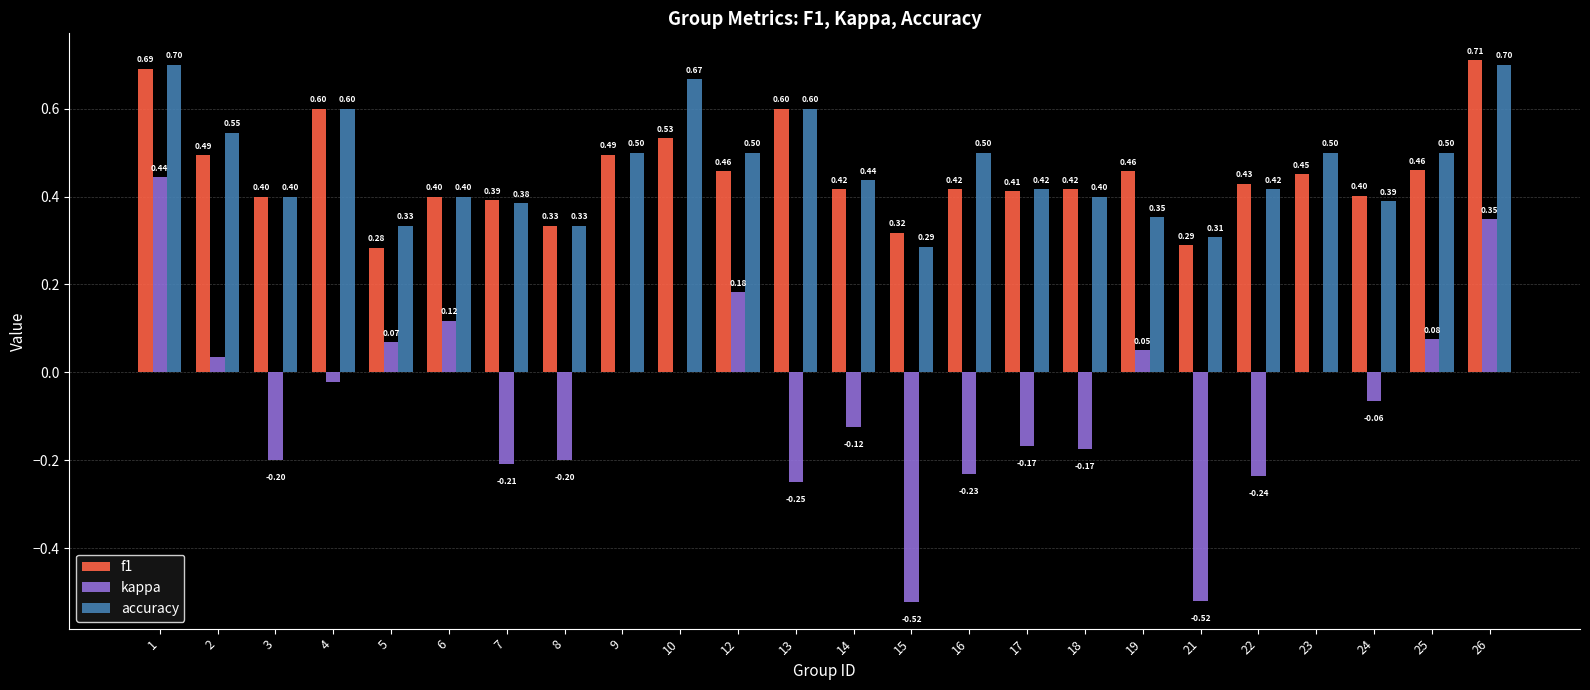

What is the sum of the f1 values at 3 and 15?

0.7